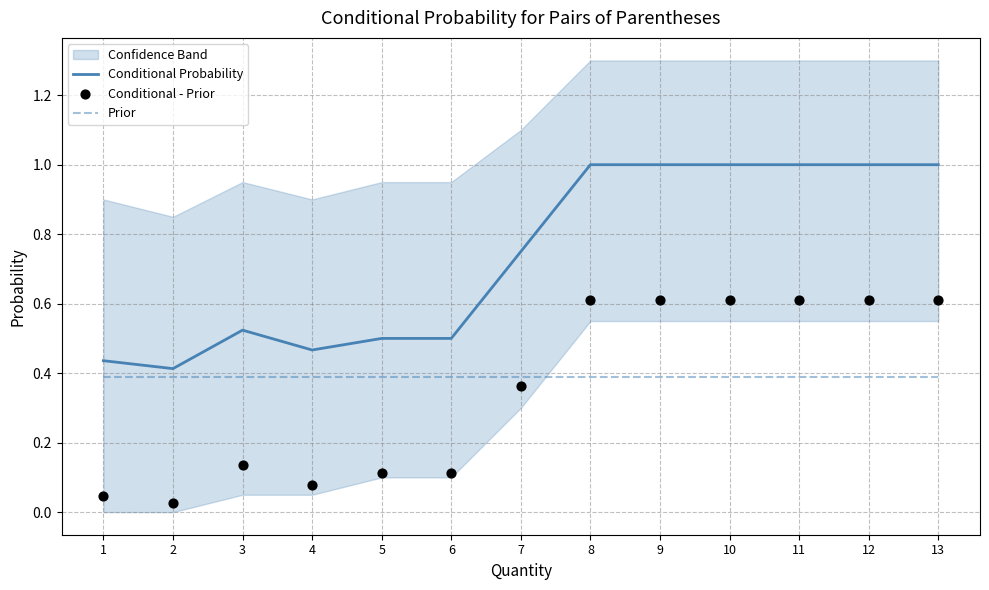

Which series has the largest total across all categories?

Conditional Probability